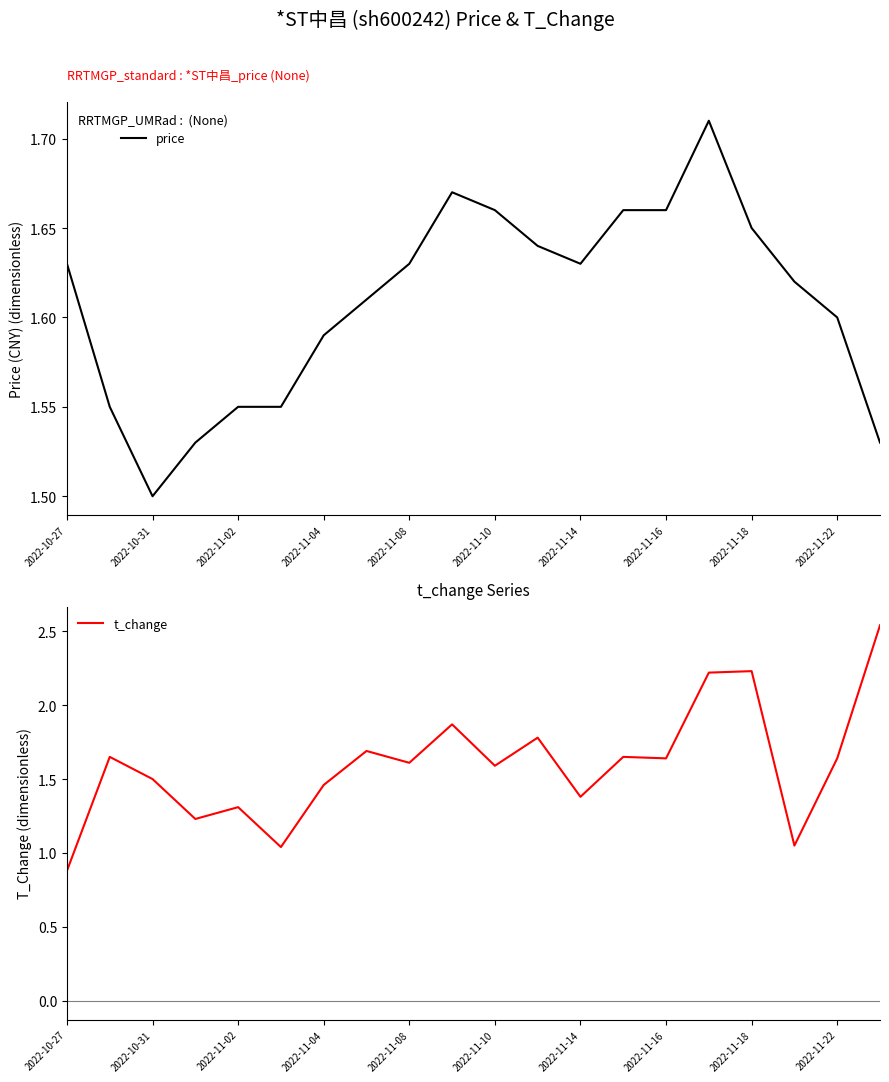

Is this an area chart (filled region under the line)?

No